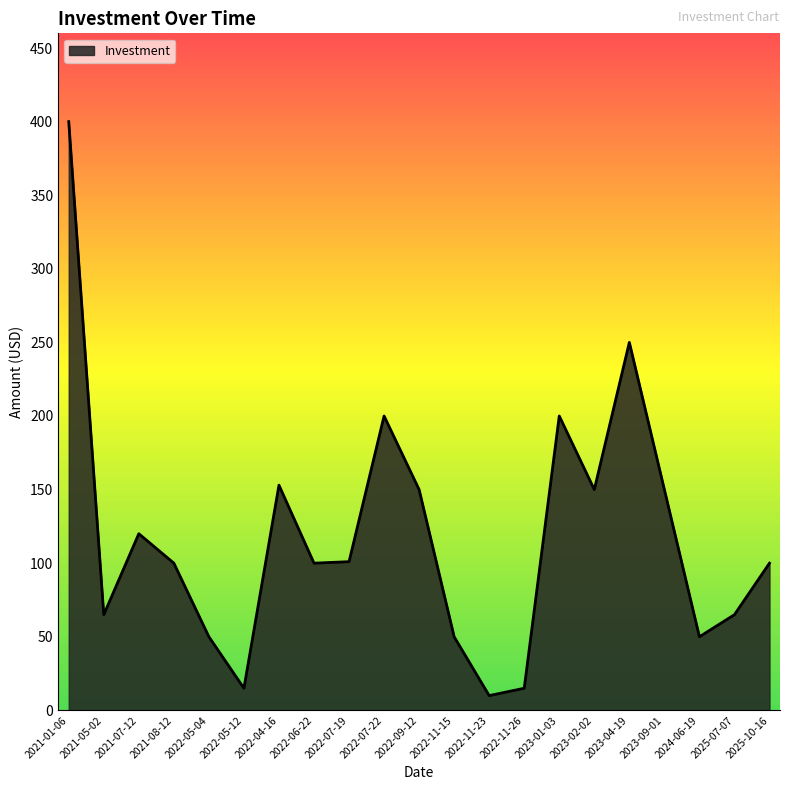

What is the change in value from 2021-05-02 to 2022-06-22?

+35